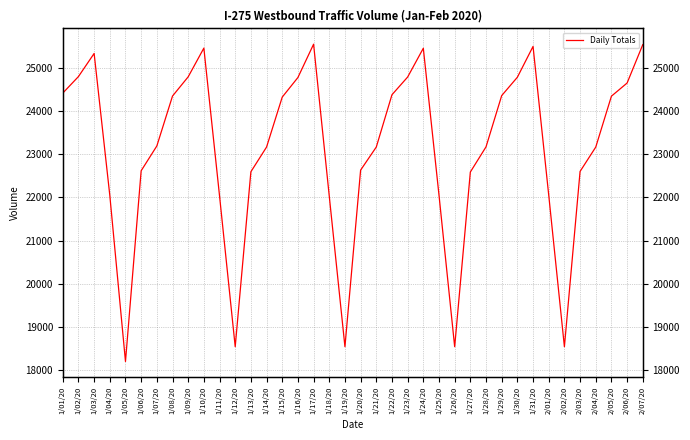

At which label is the value closest to 21876?

1/18/20